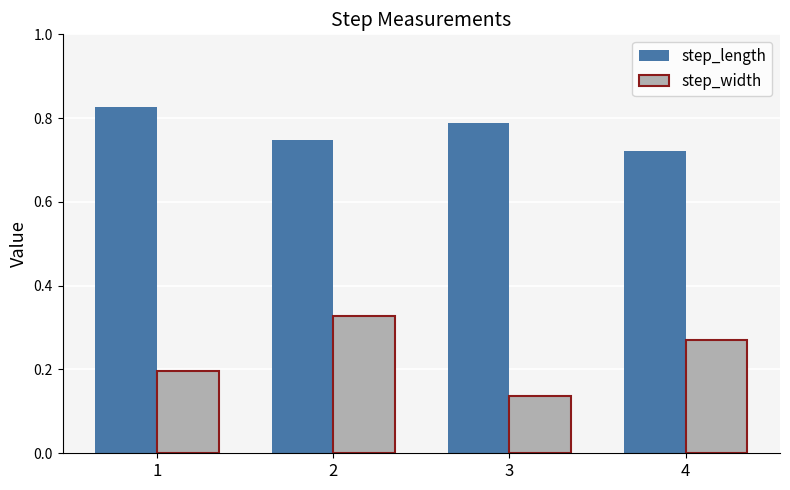

What is the approximate value of step_width at 1?

0.2